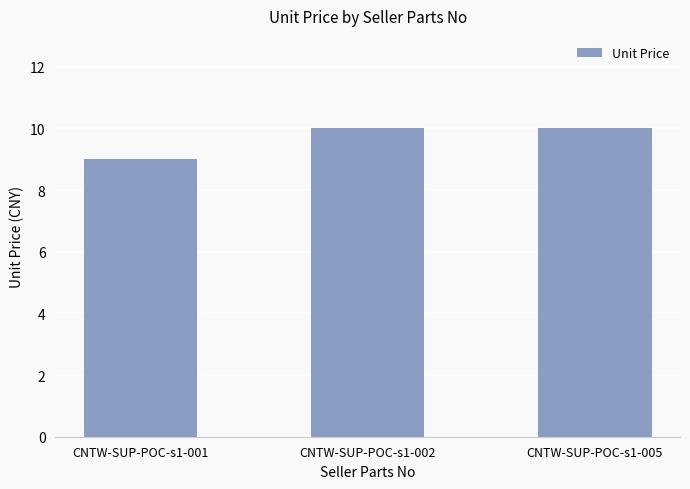

Approximately how many times larger is the value at CNTW-SUP-POC-s1-001 compared to CNTW-SUP-POC-s1-002?

0.9